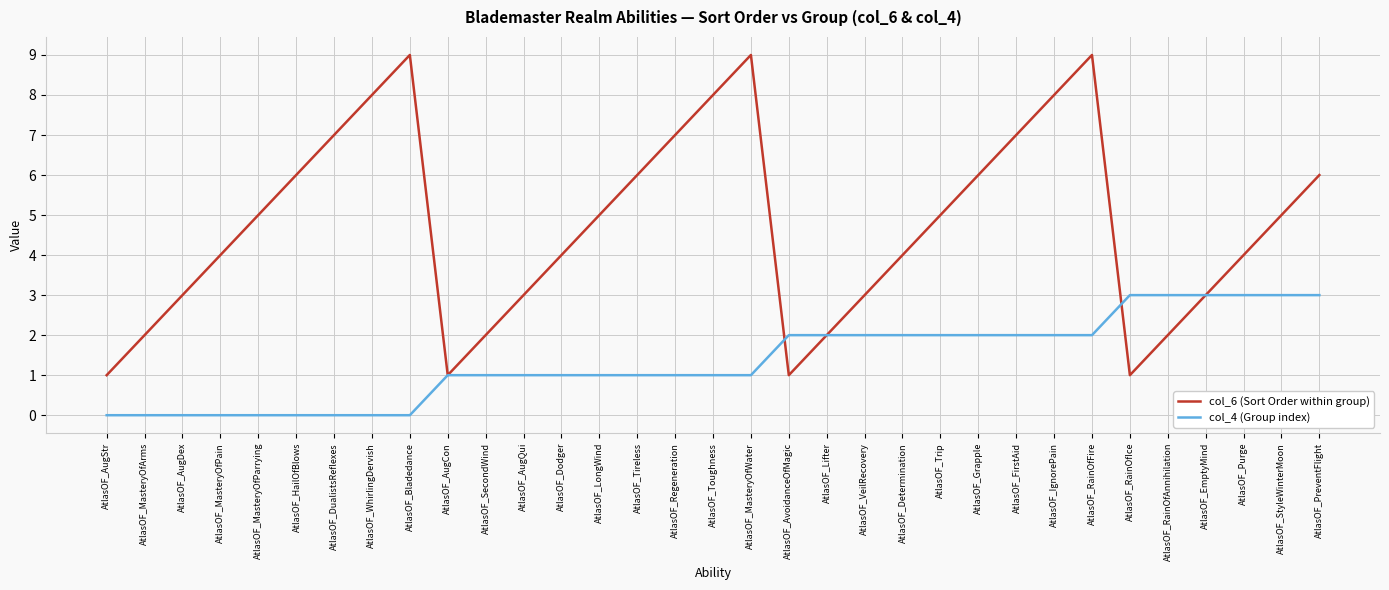

What is the sum of the col_4 (Group index) values at AtlasOF_PreventFlight and AtlasOF_MasteryOfParrying?

3